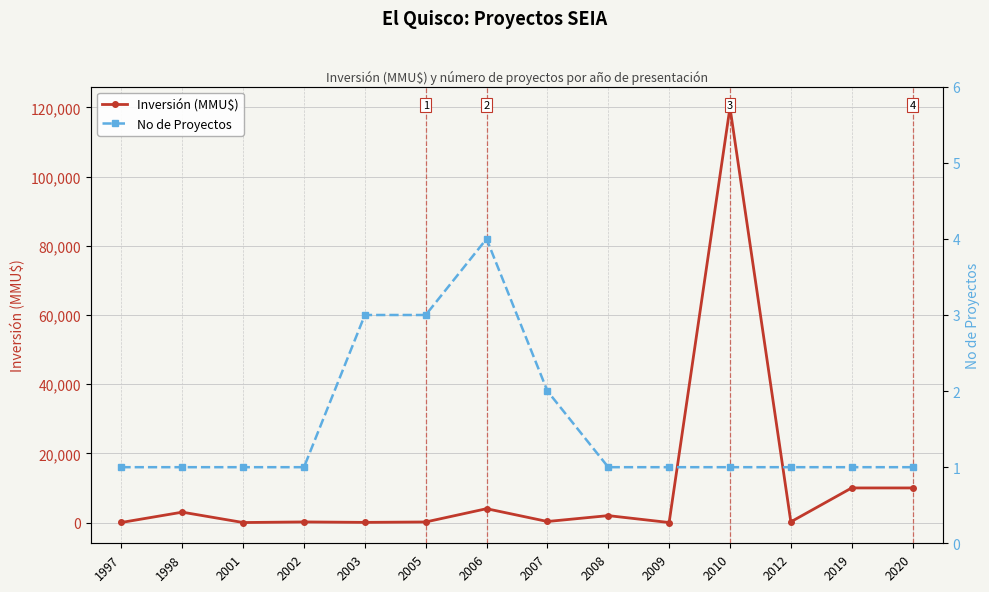

What is the total value across all series at 1998?

3001